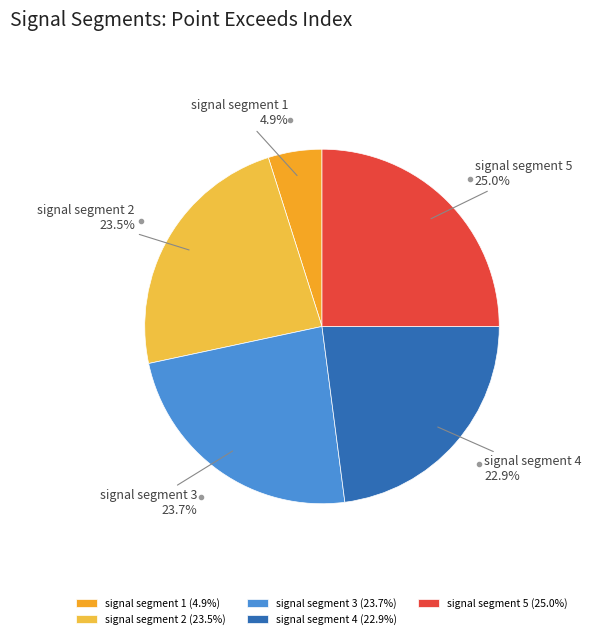

To the nearest percent, what is the difference between the largest and smallest slice percentages?

20%